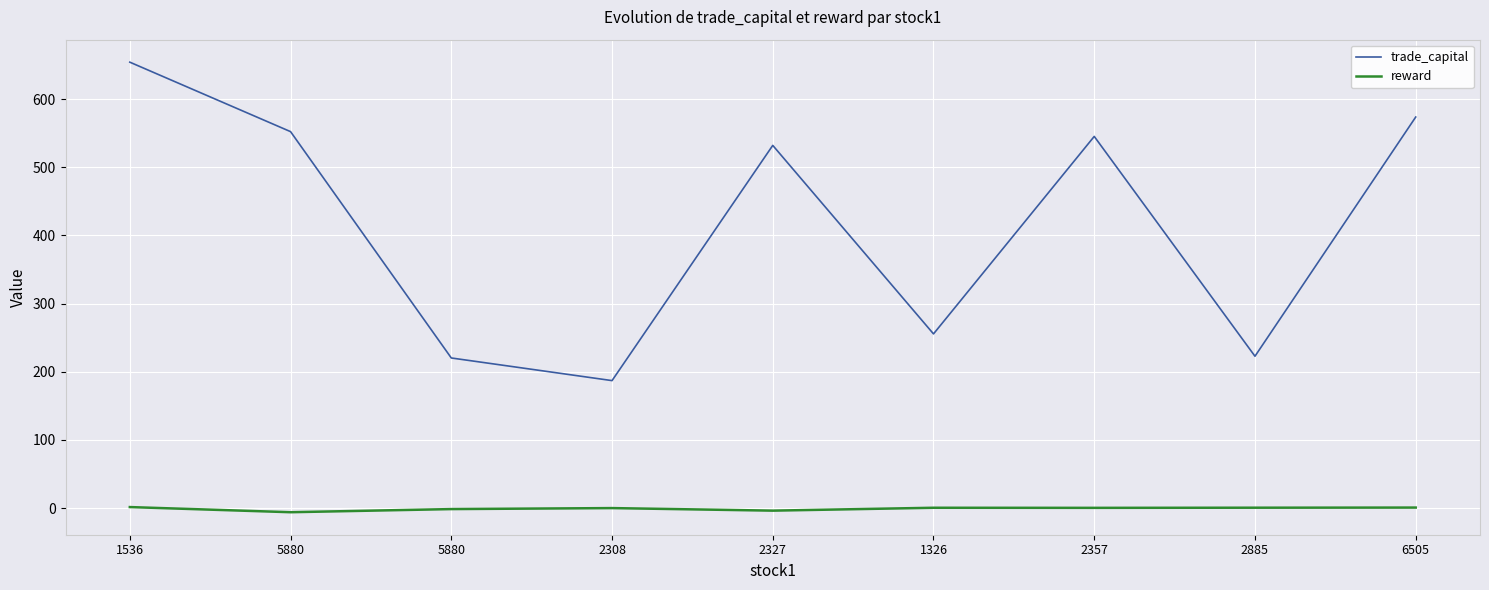

How many lines are shown in the chart?

2